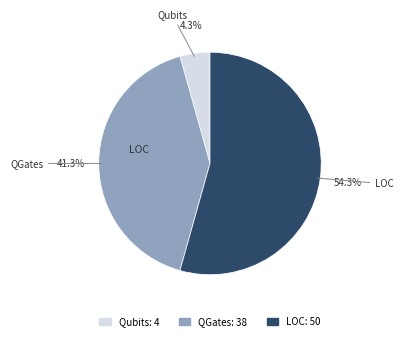

Between LOC and QGates, which is larger?

LOC